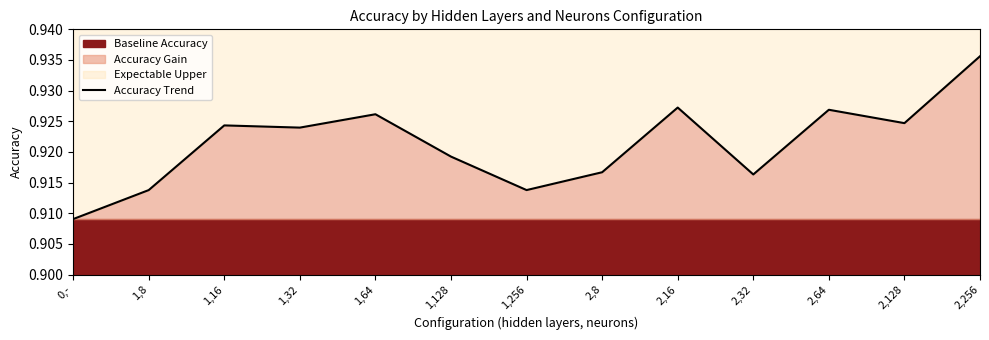

What is the minimum value shown in the chart?

0.9